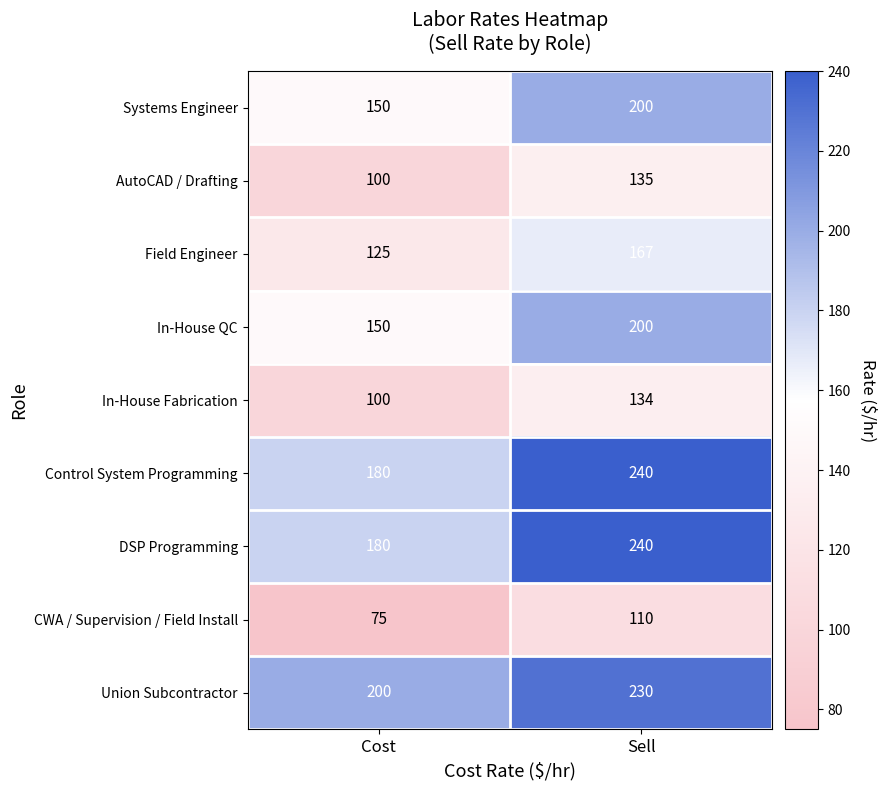

What is the maximum value shown in the chart?

240